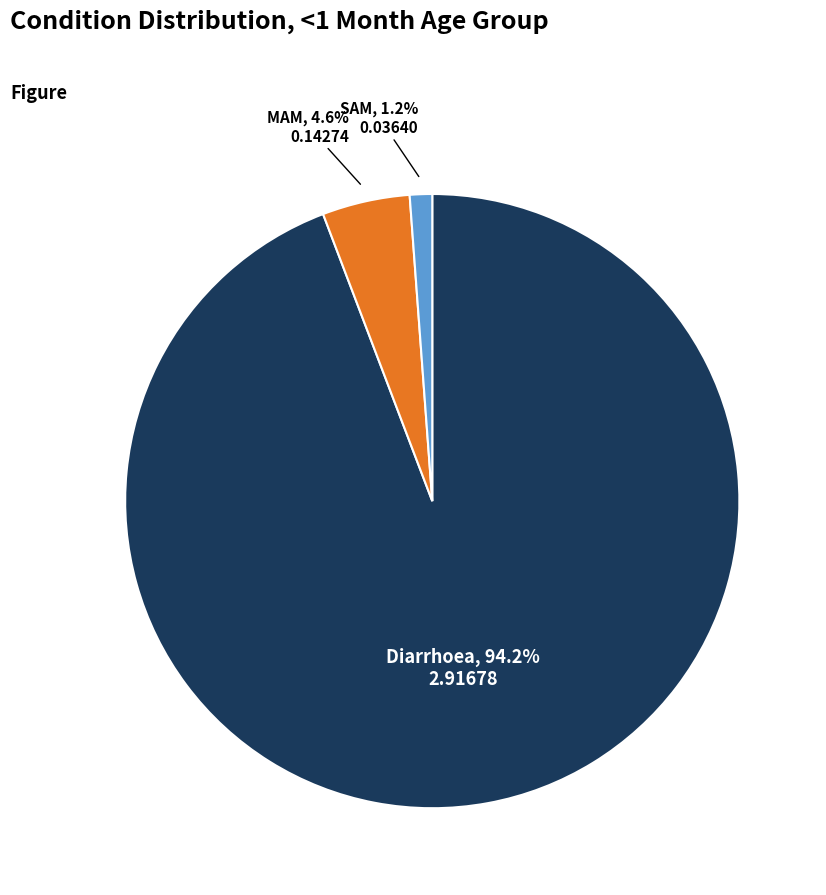

Which slice is the largest?

Diarrhoea